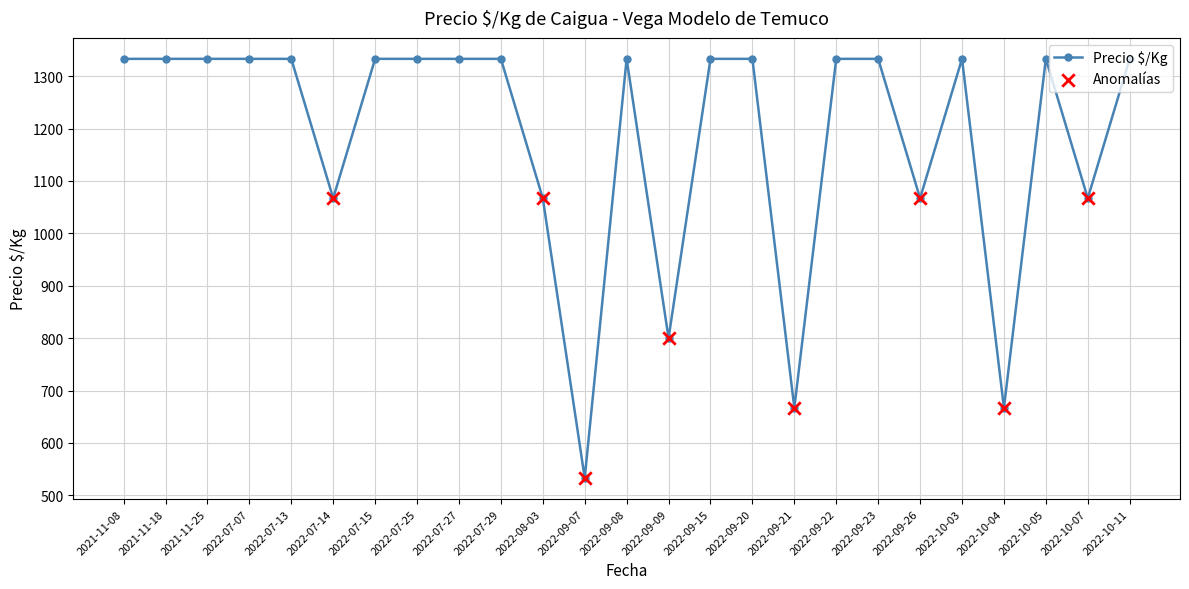

What is the change in value from 2022-09-07 to 2022-10-11?

+800